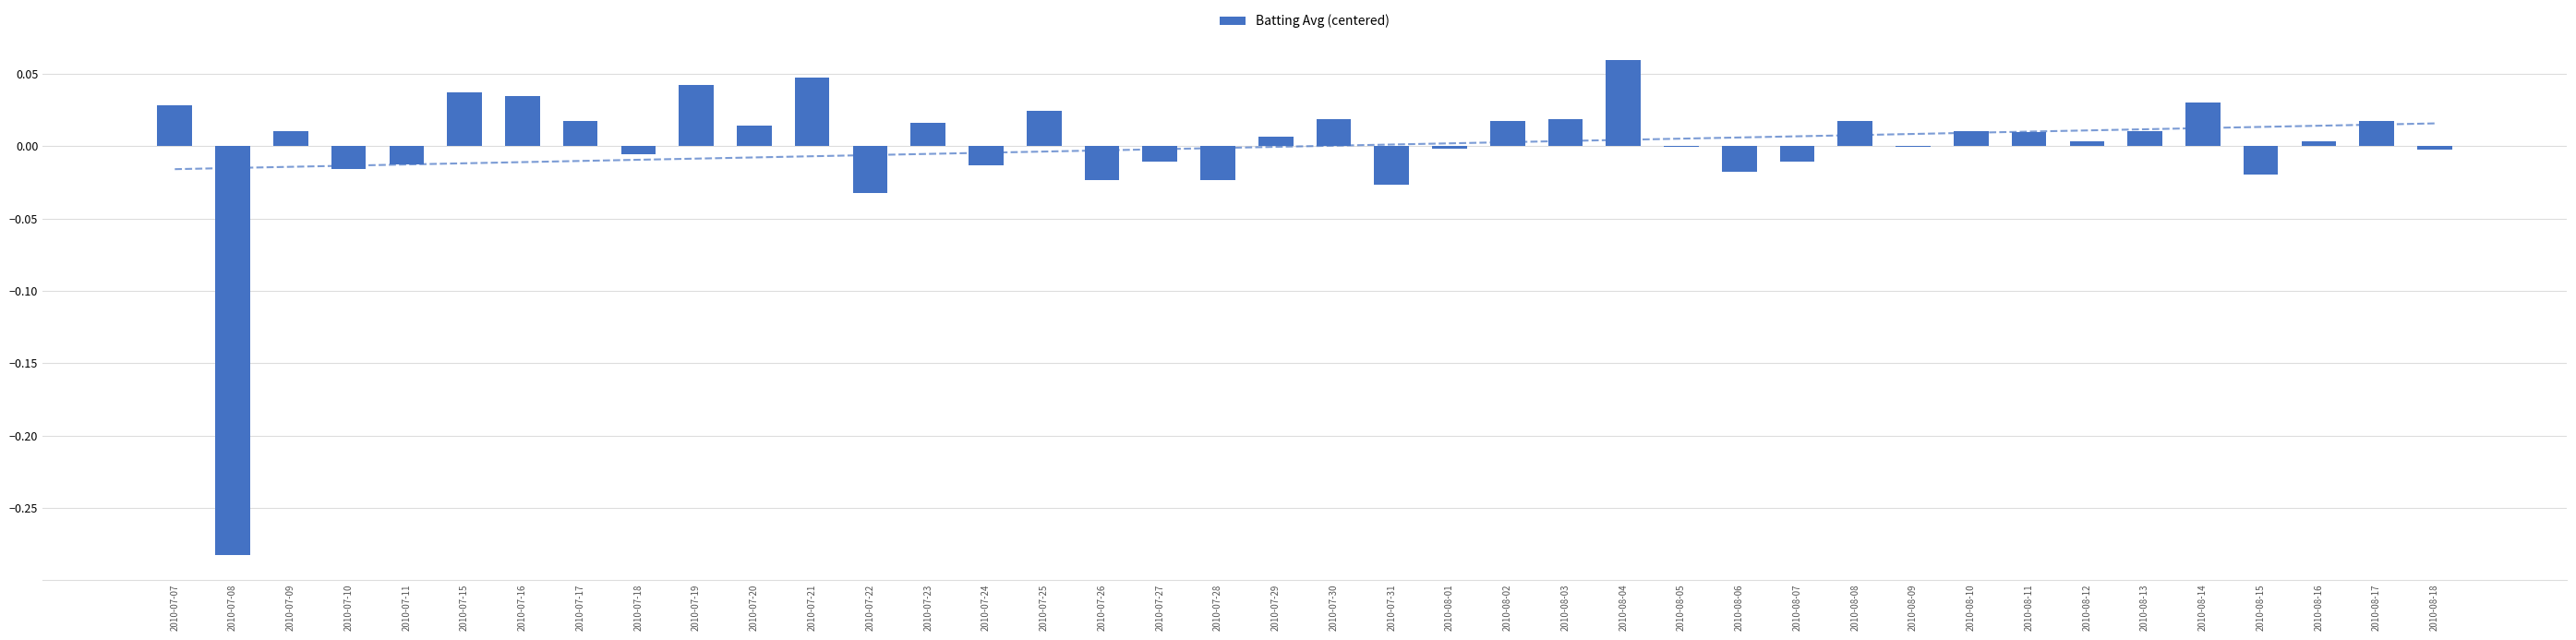

List the labels in order of value, smallest first.

2010-07-08, 2010-07-22, 2010-07-31, 2010-07-26, 2010-07-28, 2010-08-15, 2010-08-06, 2010-07-10, 2010-07-24, 2010-07-11, 2010-07-27, 2010-08-07, 2010-07-18, 2010-08-18, 2010-08-01, 2010-08-05, 2010-08-09, 2010-08-12, 2010-08-16, 2010-07-29, 2010-08-11, 2010-07-09, 2010-08-10, 2010-08-13, 2010-07-20, 2010-07-23, 2010-07-17, 2010-08-02, 2010-08-08, 2010-08-17, 2010-07-30, 2010-08-03, 2010-07-25, 2010-07-07, 2010-08-14, 2010-07-16, 2010-07-15, 2010-07-19, 2010-07-21, 2010-08-04